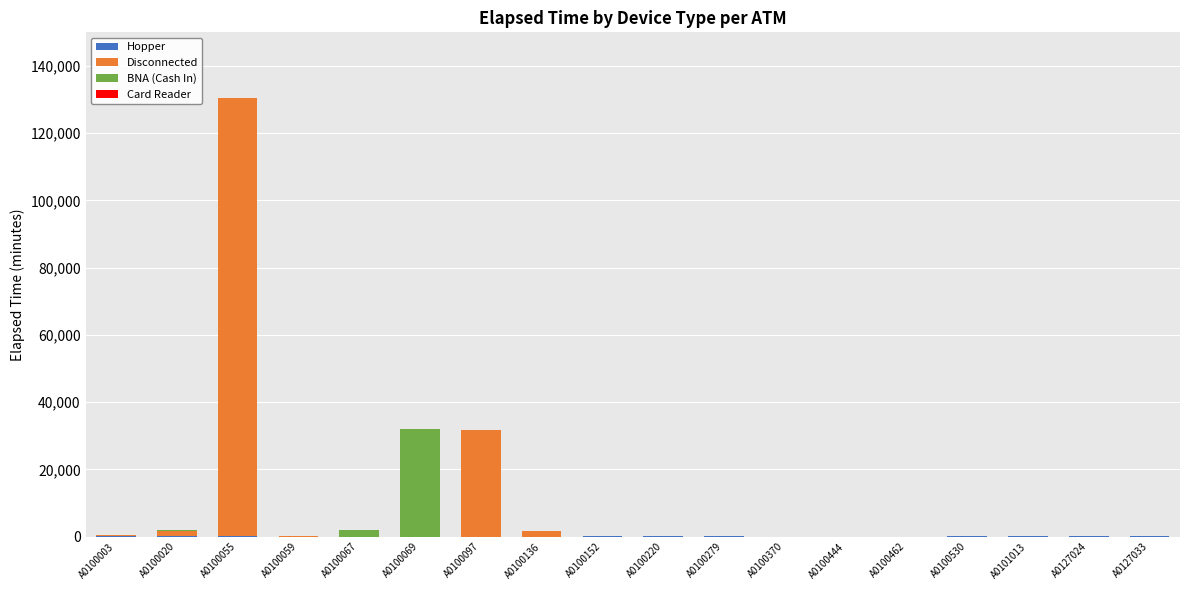

At which category is the sum across all series the highest?

A0100055